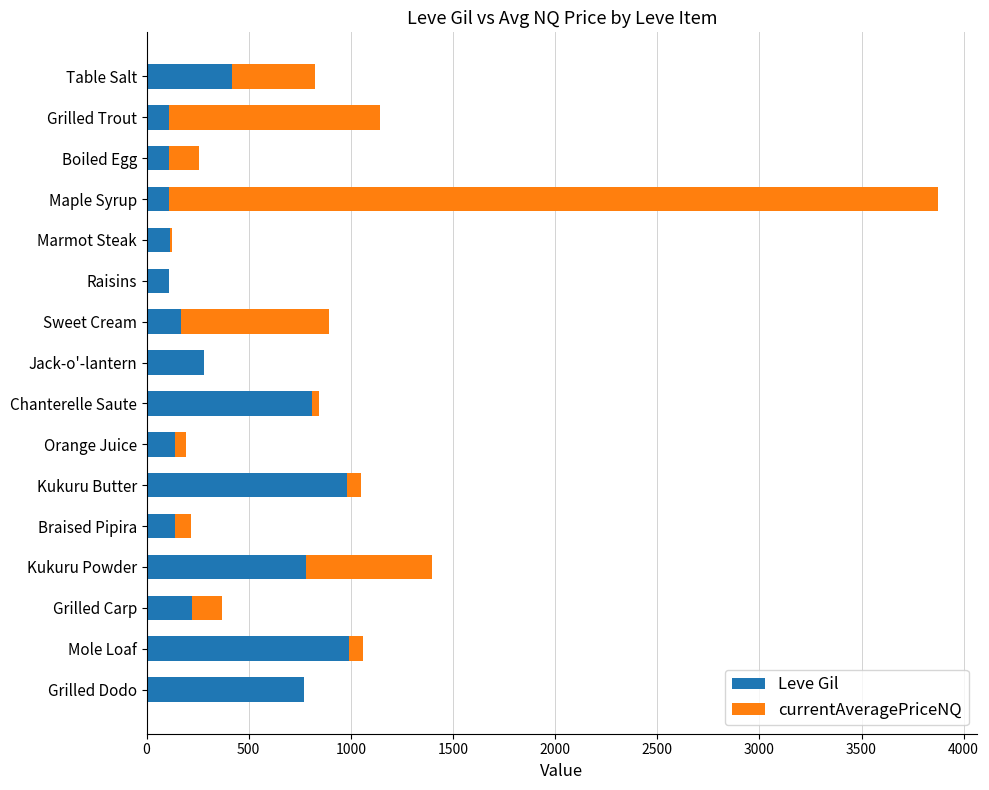

What is the maximum value for Leve Gil?

990.0